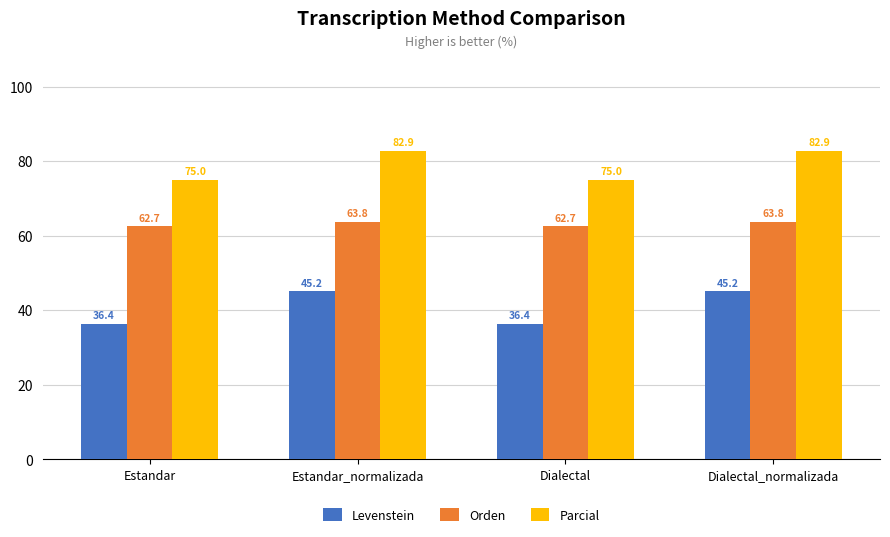

What is the maximum value shown in the chart?

82.9